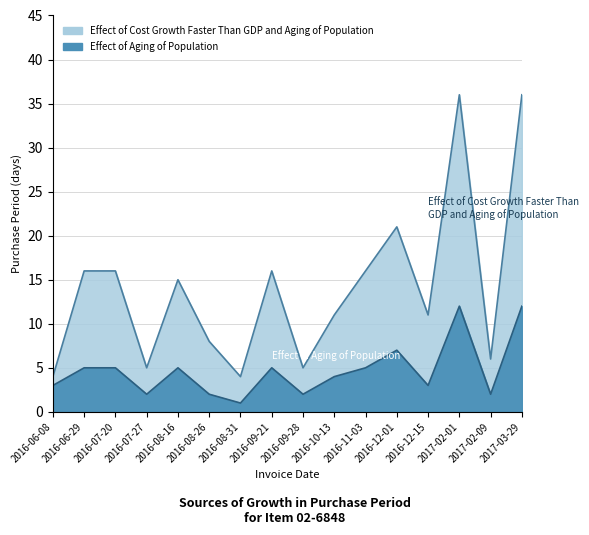

What is the sum of the Effect of Aging of Population values at 2016-08-16 and 2016-08-31?

6